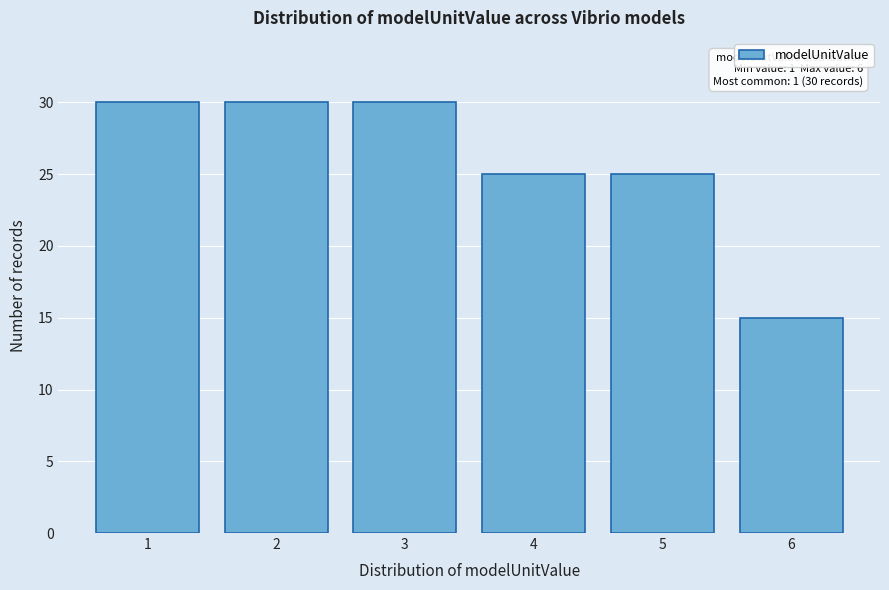

Reading right to left, what are all the values shown in this chart?

6=15	5=25	4=25	3=30	2=30	1=30